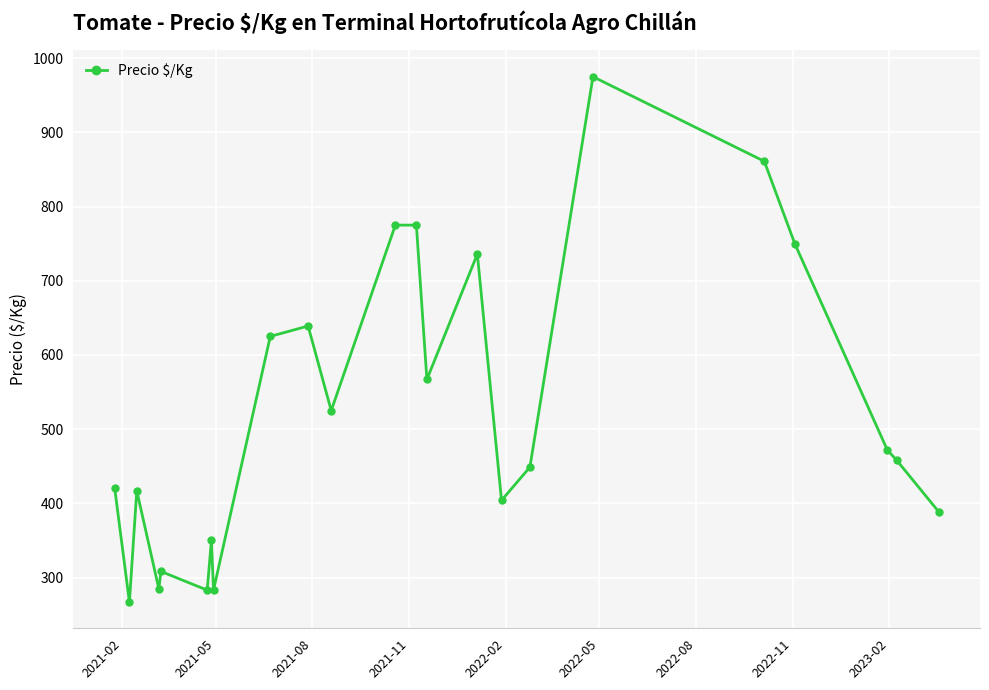

What is the value of the 15th point from the left?

736.0